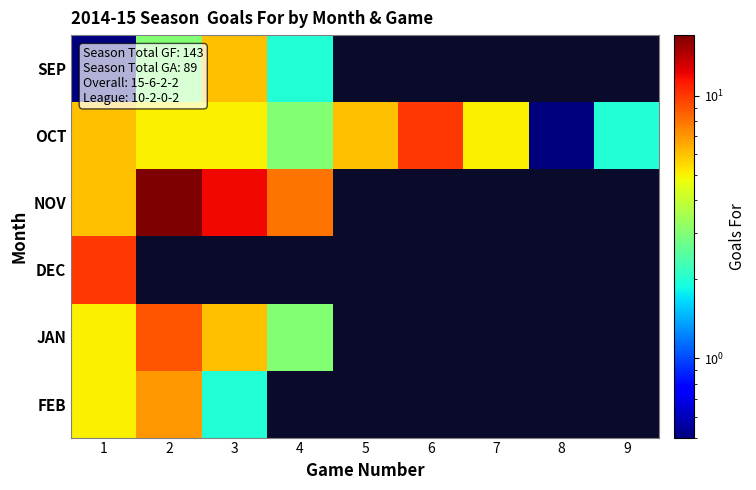

At which label is DEC closest to 10?

1